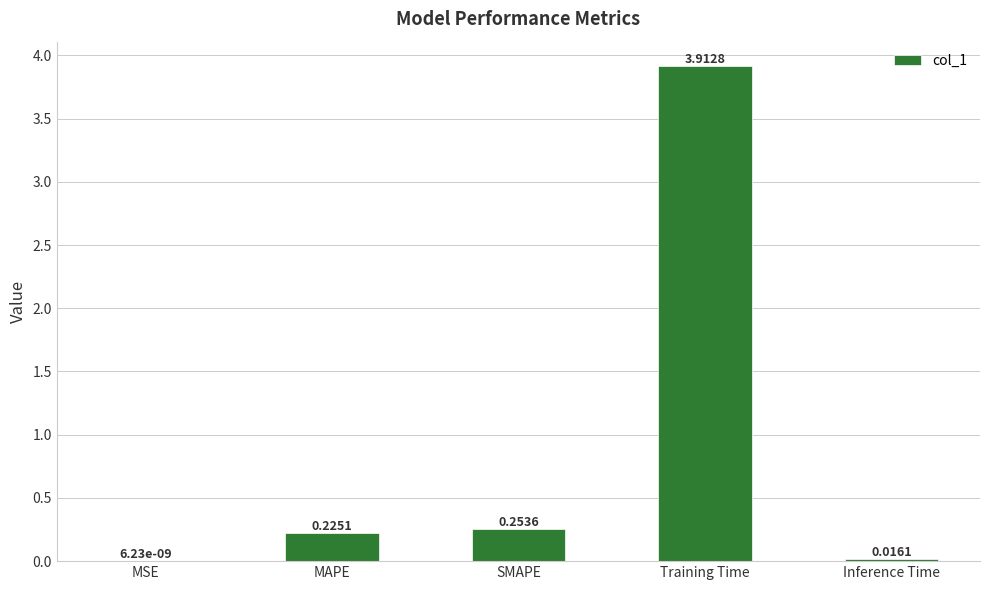

What is the sum of all values?

4.4